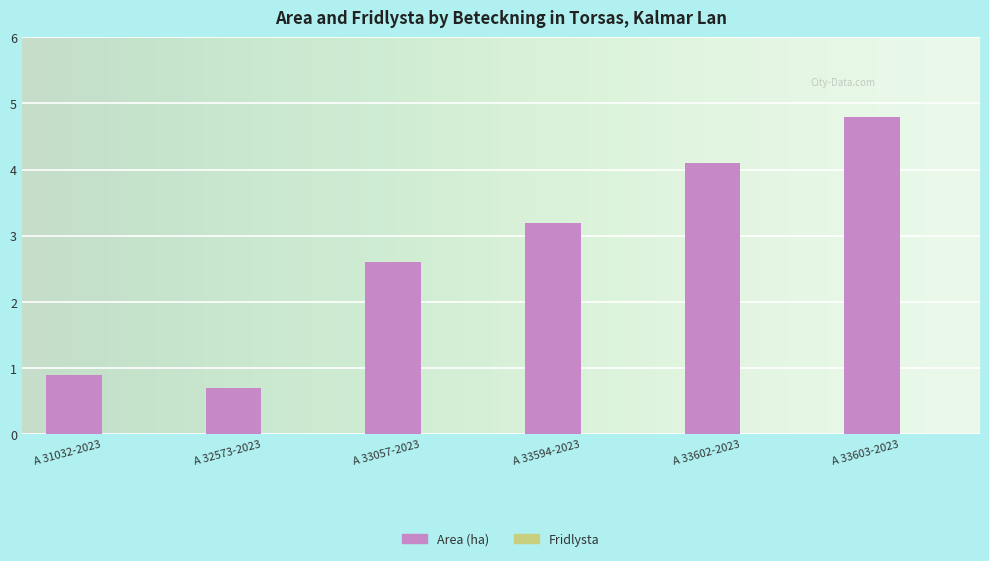

Rank the categories by value from lowest to highest.

A 32573-2023, A 31032-2023, A 33057-2023, A 33594-2023, A 33602-2023, A 33603-2023